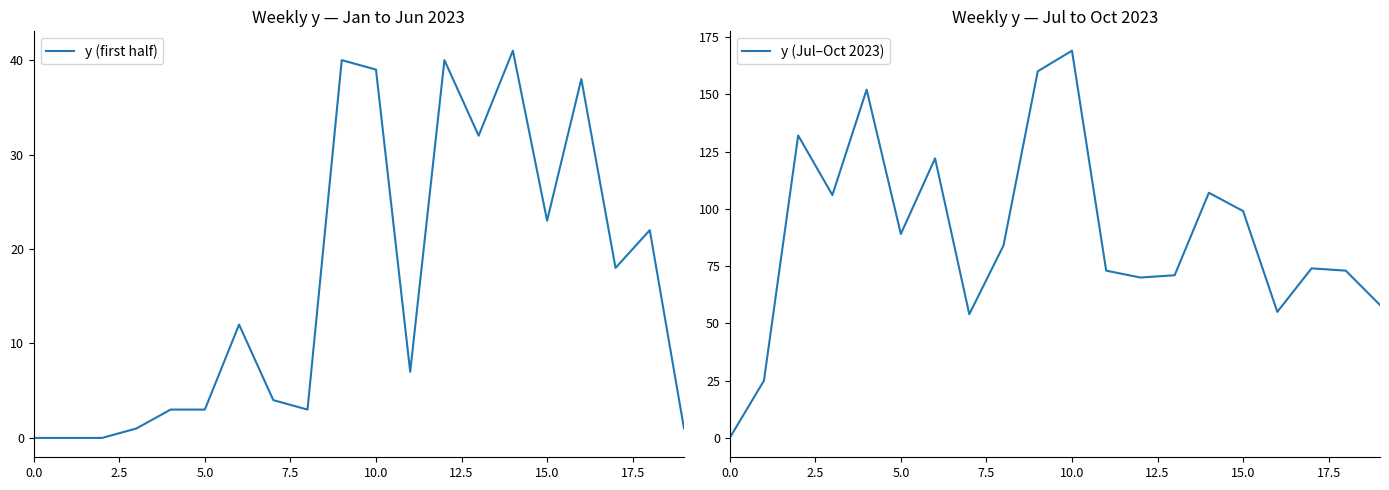

At which category is the sum across all series the highest?

10